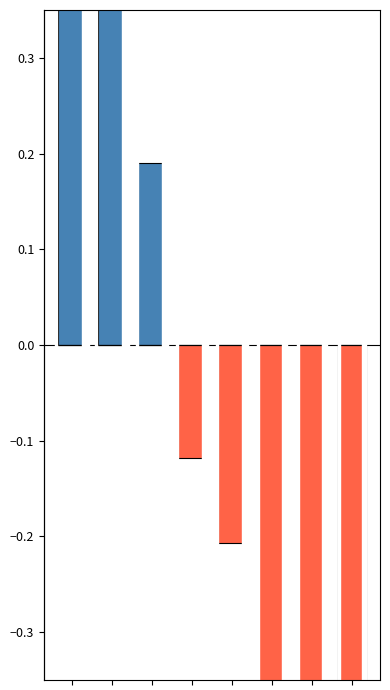

Reading right to left, what are all the values shown in this chart?

Población (above avg): 7=0.0	6=0.0	5=0.0	4=0.0	3=0.0	2=0.2	1=0.6	0=0.9
Población (below avg): 7=-0.6	6=-0.4	5=-0.4	4=-0.2	3=-0.1	2=0.0	1=0.0	0=0.0